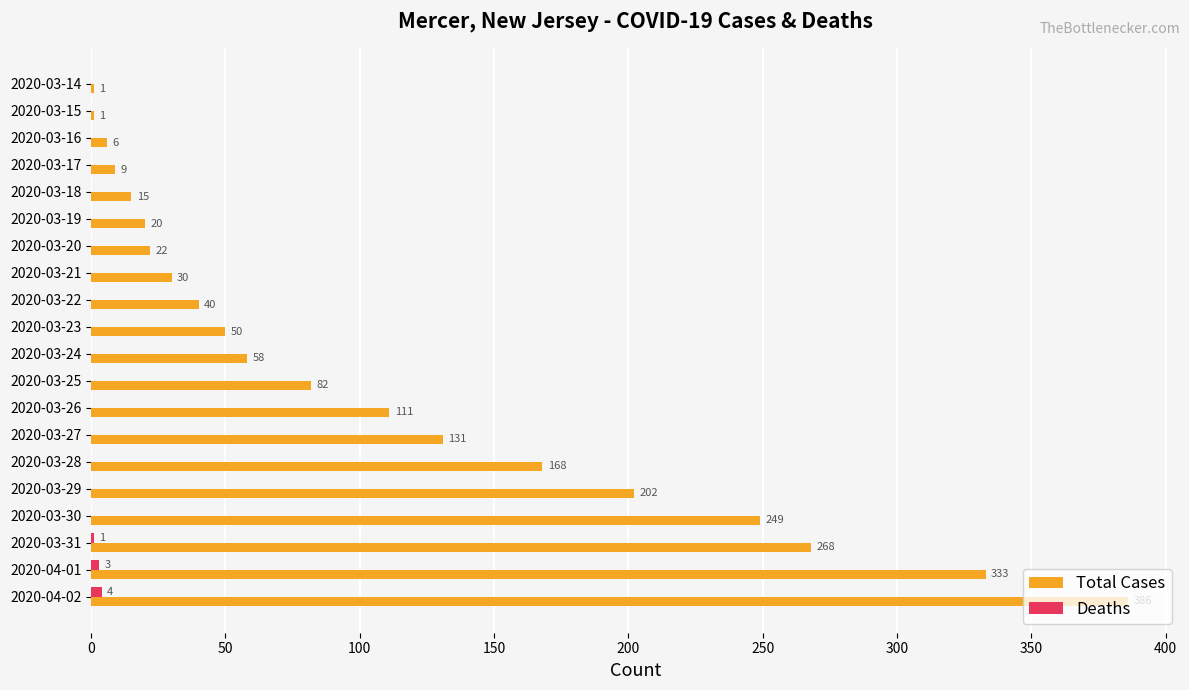

Is it true that Total Cases equals 249 at 2020-03-30?

True